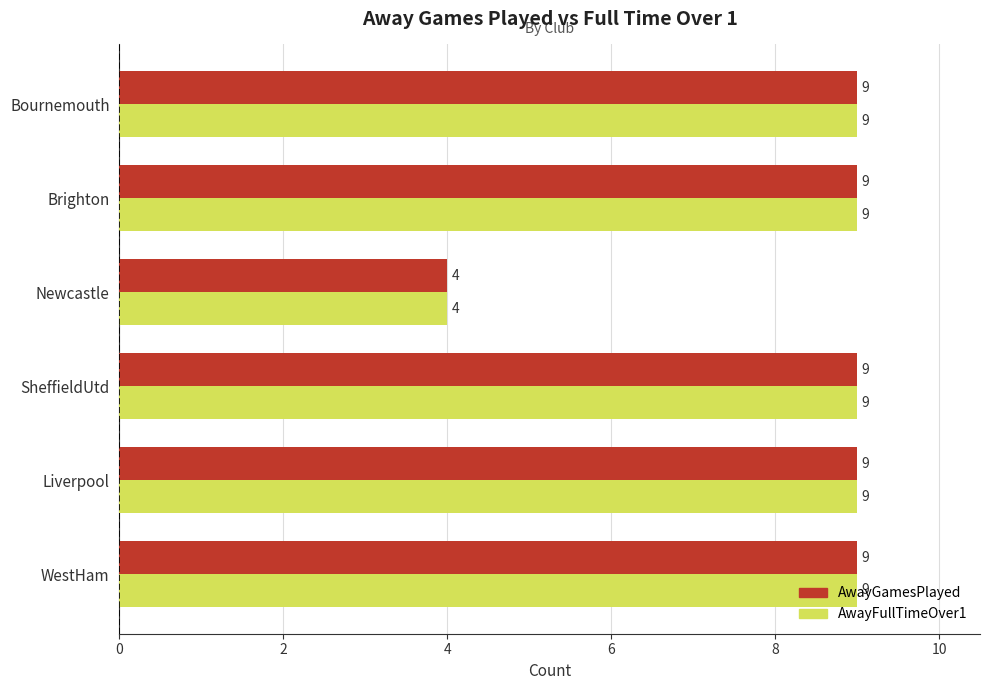

Is it true that AwayGamesPlayed equals 5 at WestHam?

False